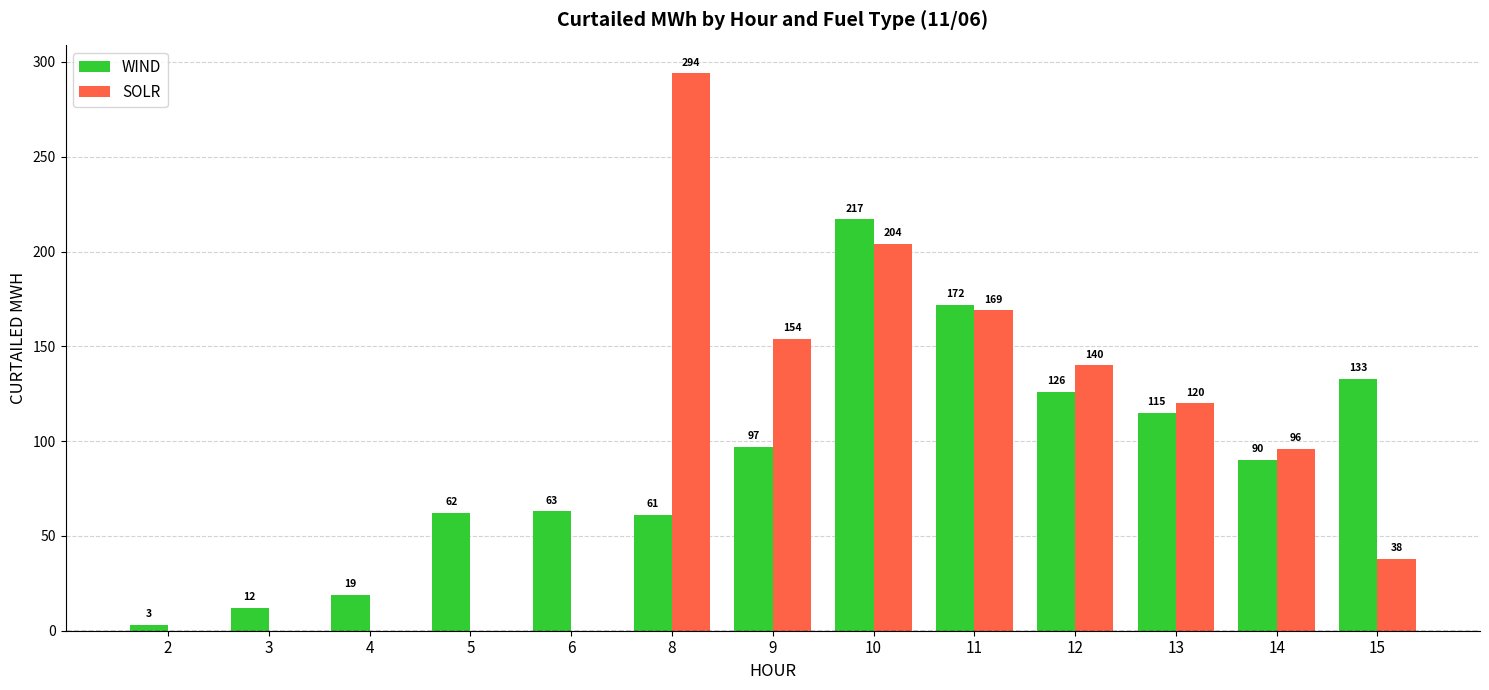

How many series are shown in this chart?

2